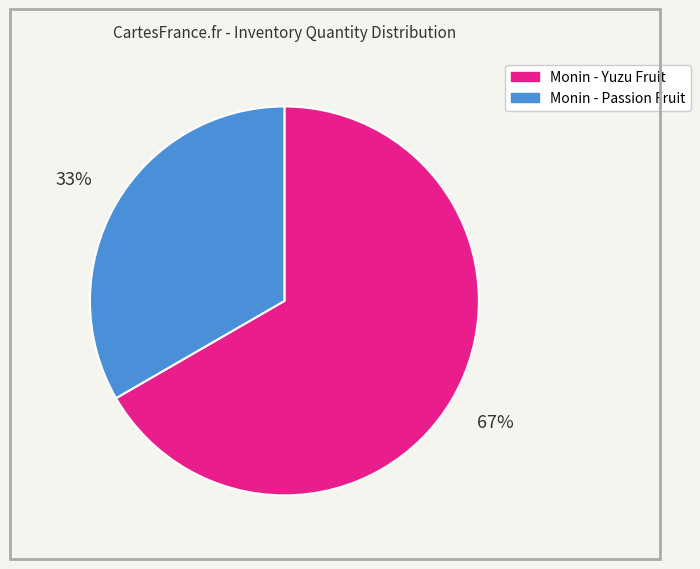

How many segments does this pie chart have?

2